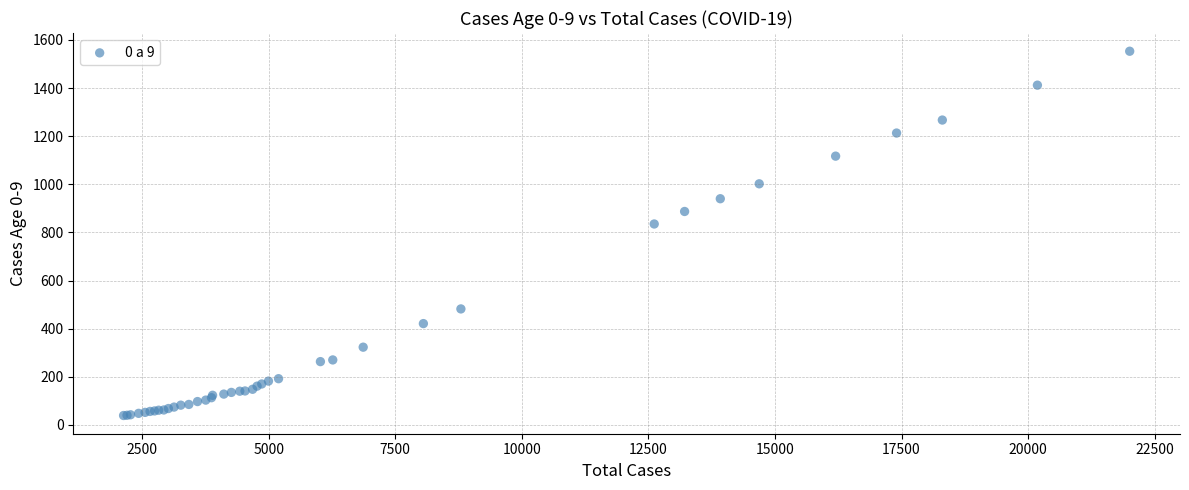

What Y value in the scatter plot is closest to 796?

835